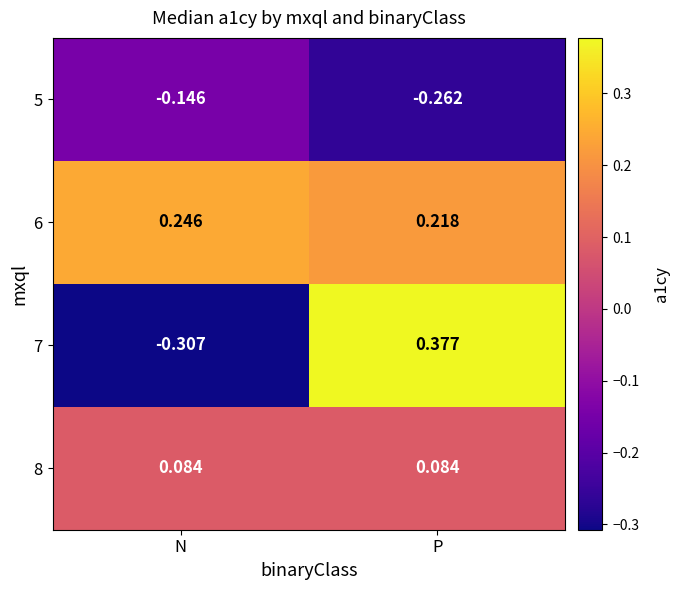

At which category does the chart reach its peak across all series?

P